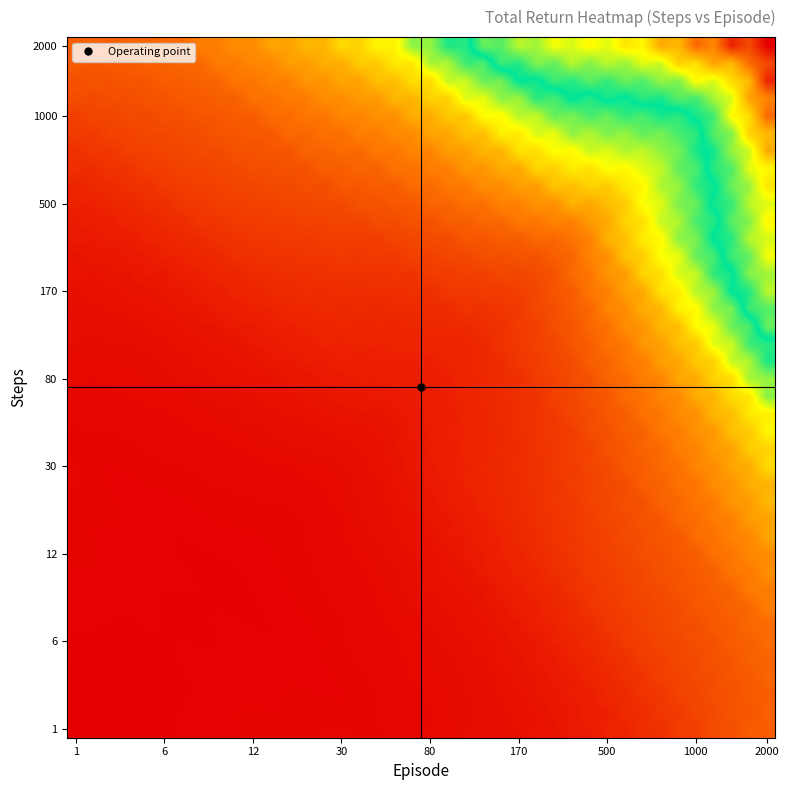

Which label corresponds to the largest value in the chart?

1